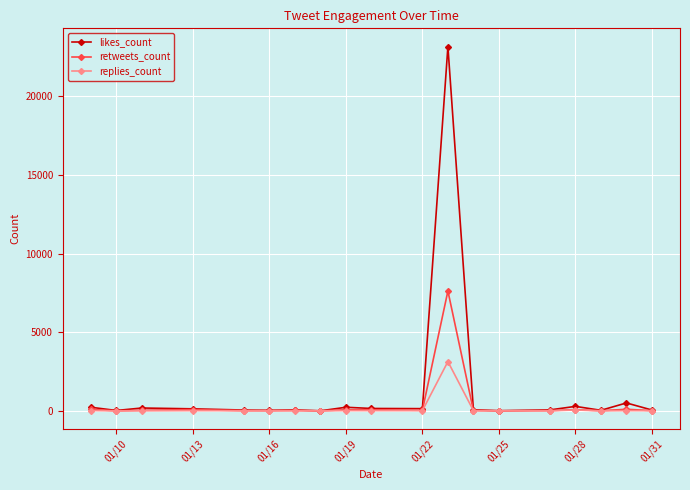

List the series in order of their peak value, highest first.

likes_count, retweets_count, replies_count